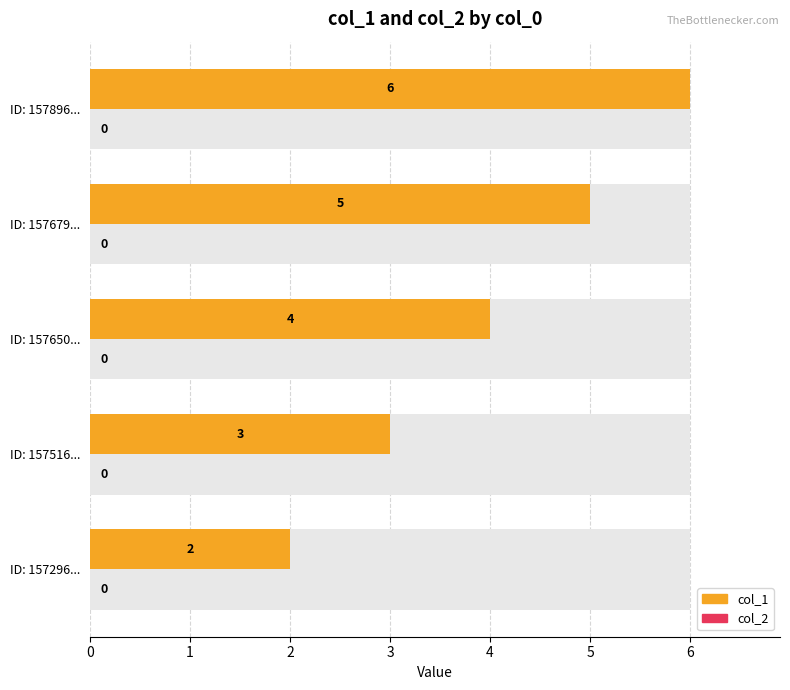

Rank the series at 2 from lowest to highest value.

col_2, col_1